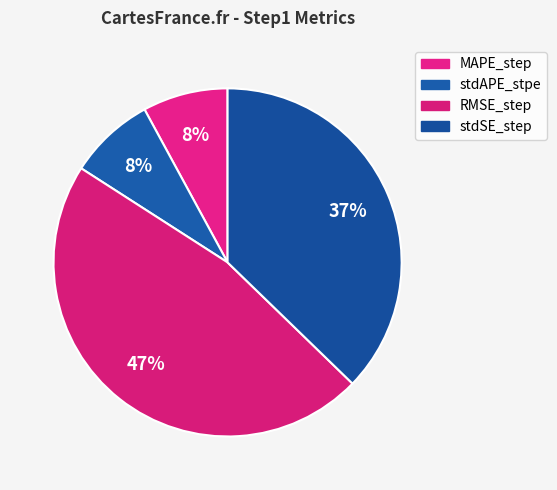

To the nearest percent, what is the combined percentage of stdAPE_stpe and stdSE_step?

45%